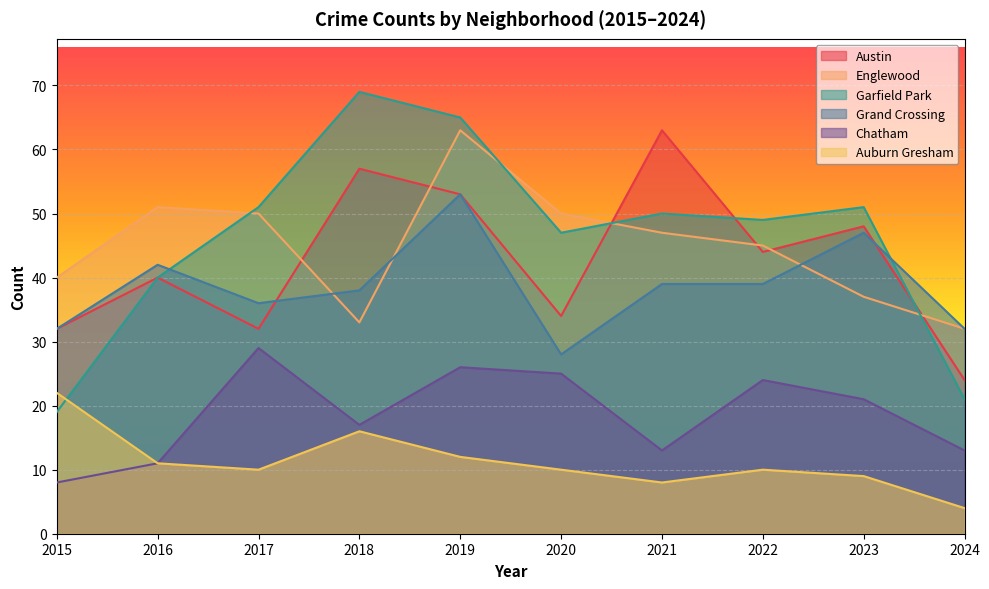

Which series has the largest total across all categories?

Garfield Park